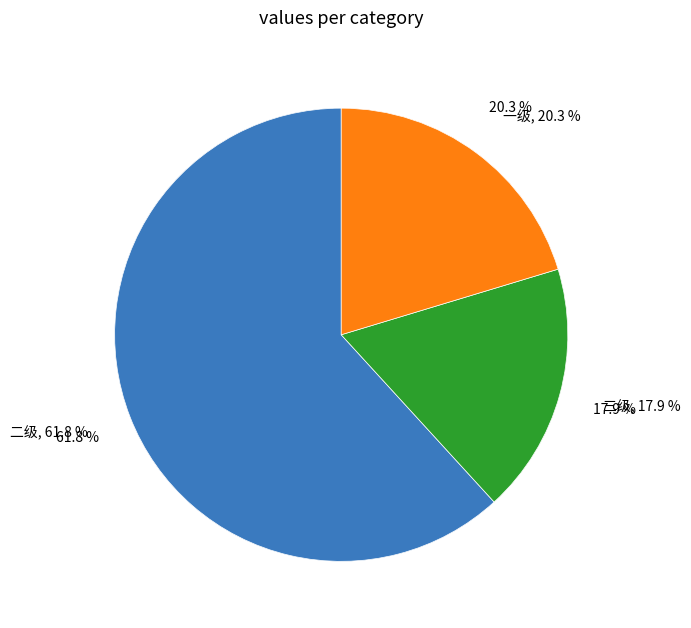

Is it true that 一级 is 20% of the pie?

True